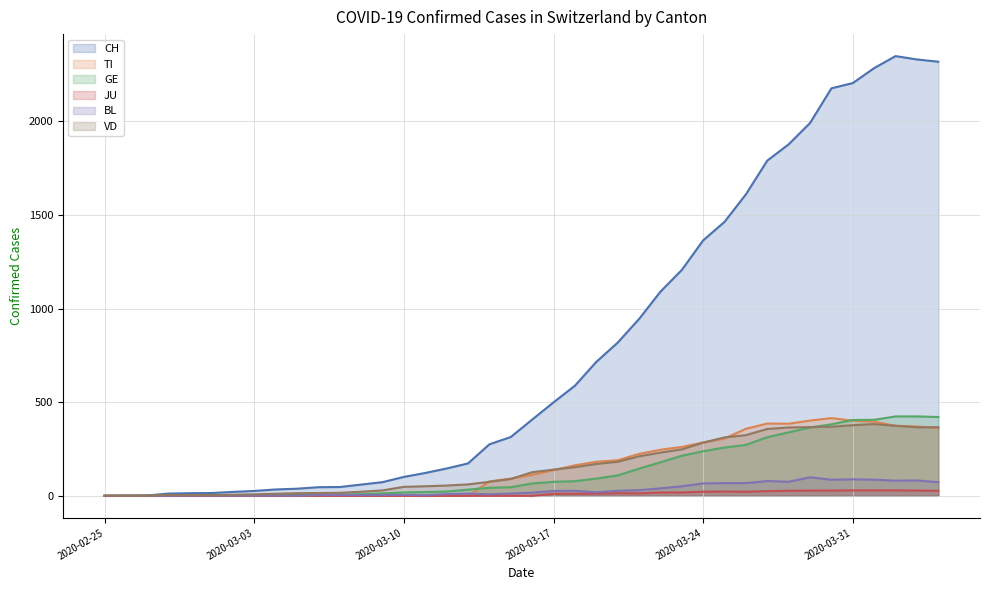

Reading left to right, what are all the values shown in this chart?

CH: 2020-02-25=0	2020-02-26=1	2020-02-27=2	2020-02-28=12	2020-02-29=14	2020-03-01=15	2020-03-02=21	2020-03-03=26	2020-03-04=34	2020-03-05=38	2020-03-06=46	2020-03-07=47	2020-03-08=60	2020-03-09=73	2020-03-10=101	2020-03-11=122	2020-03-12=146	2020-03-13=173	2020-03-14=275	2020-03-15=314	2020-03-16=407	2020-03-17=499	2020-03-18=588	2020-03-19=715	2020-03-20=818	2020-03-21=944	2020-03-22=1090	2020-03-23=1206	2020-03-24=1364	2020-03-25=1463	2020-03-26=1610	2020-03-27=1790	2020-03-28=1877	2020-03-29=1991	2020-03-30=2176	2020-03-31=2204	2020-04-01=2284	2020-04-02=2348	2020-04-03=2330	2020-04-04=2318
TI: 2020-02-25=0	2020-02-26=0	2020-02-27=0	2020-02-28=0	2020-02-29=0	2020-03-01=0	2020-03-02=0	2020-03-03=0	2020-03-04=0	2020-03-05=0	2020-03-06=0	2020-03-07=0	2020-03-08=0	2020-03-09=0	2020-03-10=0	2020-03-11=0	2020-03-12=0	2020-03-13=0	2020-03-14=77	2020-03-15=92	2020-03-16=112	2020-03-17=137	2020-03-18=163	2020-03-19=182	2020-03-20=190	2020-03-21=224	2020-03-22=246	2020-03-23=261	2020-03-24=285	2020-03-25=306	2020-03-26=358	2020-03-27=386	2020-03-28=385	2020-03-29=402	2020-03-30=415	2020-03-31=401	2020-04-01=396	2020-04-02=374	2020-04-03=370	2020-04-04=363
GE: 2020-02-25=0	2020-02-26=1	2020-02-27=1	2020-02-28=2	2020-02-29=3	2020-03-01=3	2020-03-02=3	2020-03-03=4	2020-03-04=4	2020-03-05=5	2020-03-06=7	2020-03-07=7	2020-03-08=9	2020-03-09=13	2020-03-10=18	2020-03-11=20	2020-03-12=23	2020-03-13=33	2020-03-14=43	2020-03-15=46	2020-03-16=66	2020-03-17=75	2020-03-18=78	2020-03-19=92	2020-03-20=109	2020-03-21=145	2020-03-22=179	2020-03-23=214	2020-03-24=238	2020-03-25=258	2020-03-26=272	2020-03-27=313	2020-03-28=339	2020-03-29=365	2020-03-30=382	2020-03-31=405	2020-04-01=406	2020-04-02=424	2020-04-03=424	2020-04-04=421
JU: 2020-02-25=0	2020-02-26=0	2020-02-27=0	2020-02-28=0	2020-02-29=0	2020-03-01=0	2020-03-02=0	2020-03-03=0	2020-03-04=0	2020-03-05=0	2020-03-06=0	2020-03-07=0	2020-03-08=0	2020-03-09=0	2020-03-10=0	2020-03-11=0	2020-03-12=0	2020-03-13=0	2020-03-14=0	2020-03-15=0	2020-03-16=0	2020-03-17=11	2020-03-18=11	2020-03-19=12	2020-03-20=14	2020-03-21=13	2020-03-22=18	2020-03-23=18	2020-03-24=22	2020-03-25=23	2020-03-26=22	2020-03-27=25	2020-03-28=27	2020-03-29=28	2020-03-30=28	2020-03-31=29	2020-04-01=29	2020-04-02=29	2020-04-03=28	2020-04-04=27
BL: 2020-02-25=0	2020-02-26=0	2020-02-27=0	2020-02-28=0	2020-02-29=1	2020-03-01=1	2020-03-02=1	2020-03-03=1	2020-03-04=1	2020-03-05=1	2020-03-06=4	2020-03-07=4	2020-03-08=4	2020-03-09=4	2020-03-10=5	2020-03-11=3	2020-03-12=9	2020-03-13=12	2020-03-14=8	2020-03-15=12	2020-03-16=17	2020-03-17=26	2020-03-18=27	2020-03-19=19	2020-03-20=27	2020-03-21=30	2020-03-22=40	2020-03-23=51	2020-03-24=66	2020-03-25=68	2020-03-26=68	2020-03-27=79	2020-03-28=75	2020-03-29=99	2020-03-30=86	2020-03-31=88	2020-04-01=86	2020-04-02=81	2020-04-03=82	2020-04-04=73
VD: 2020-02-25=0	2020-02-26=0	2020-02-27=0	2020-02-28=4	2020-02-29=4	2020-03-01=4	2020-03-02=6	2020-03-03=8	2020-03-04=11	2020-03-05=14	2020-03-06=15	2020-03-07=16	2020-03-08=22	2020-03-09=29	2020-03-10=48	2020-03-11=51	2020-03-12=55	2020-03-13=61	2020-03-14=75	2020-03-15=90	2020-03-16=126	2020-03-17=140	2020-03-18=153	2020-03-19=170	2020-03-20=182	2020-03-21=211	2020-03-22=231	2020-03-23=248	2020-03-24=284	2020-03-25=312	2020-03-26=324	2020-03-27=357	2020-03-28=365	2020-03-29=367	2020-03-30=369	2020-03-31=377	2020-04-01=383	2020-04-02=374	2020-04-03=366	2020-04-04=366